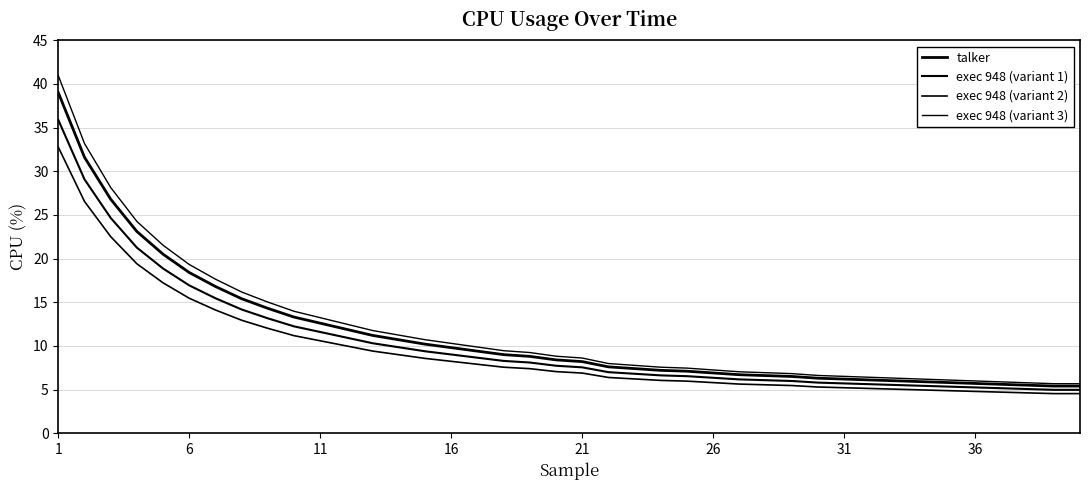

Is this an area chart (filled region under the line)?

No